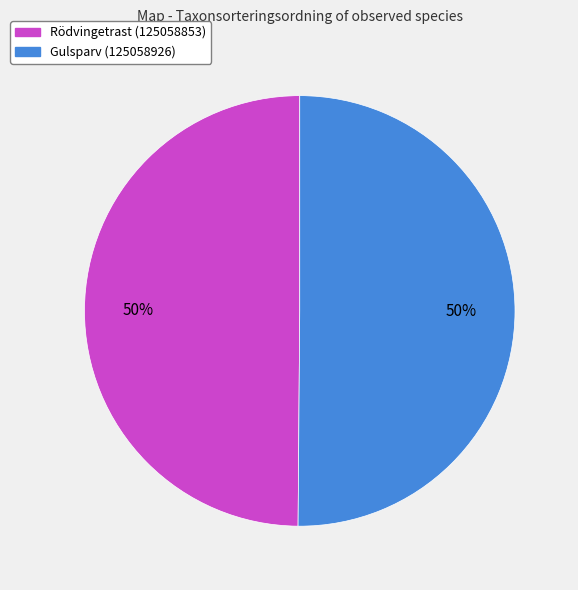

Do Gulsparv (125058926) and Rödvingetrast (125058853) together represent more than half of the pie?

Yes